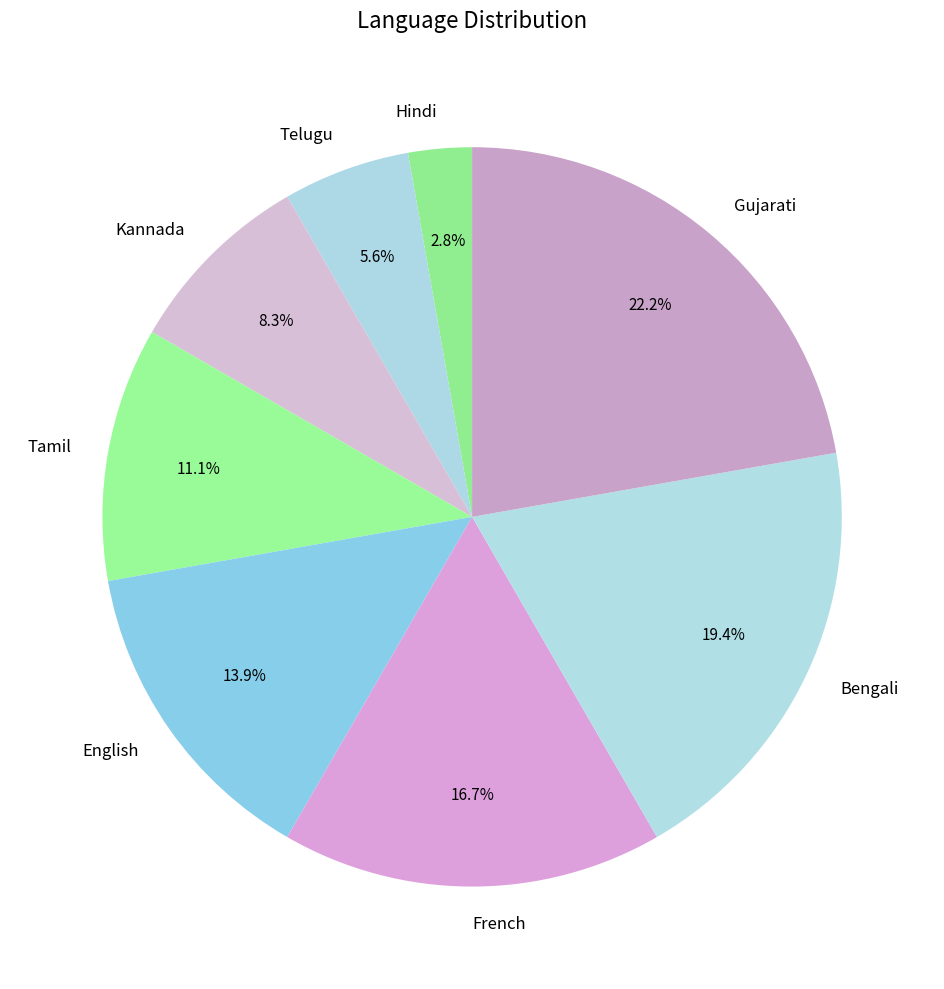

Is Gujarati the majority of the pie?

No